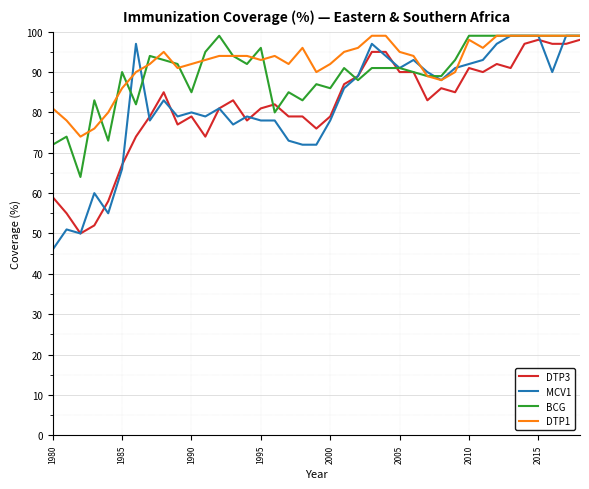

Which series has the widest spread of values?

MCV1